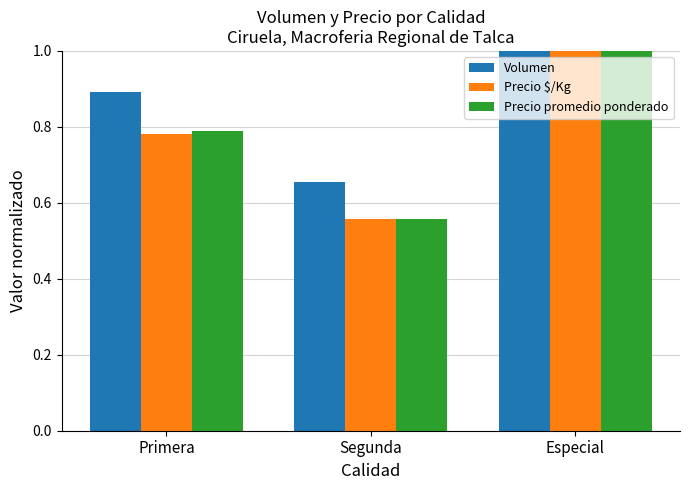

Which category has the lowest value across all series?

Segunda